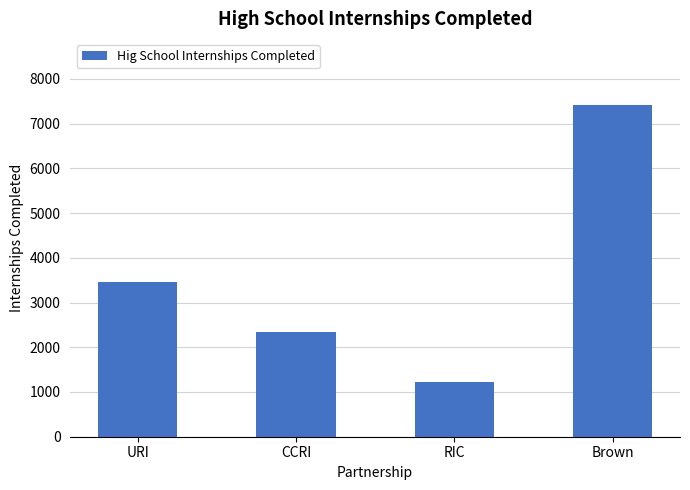

List the labels in order of value, smallest first.

RIC, CCRI, URI, Brown